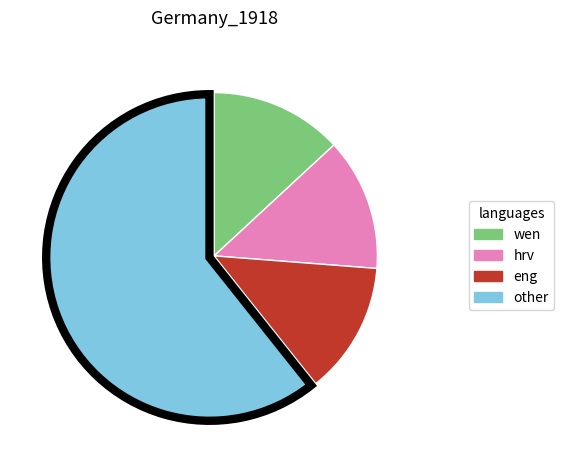

Is there a majority slice in this chart?

Yes